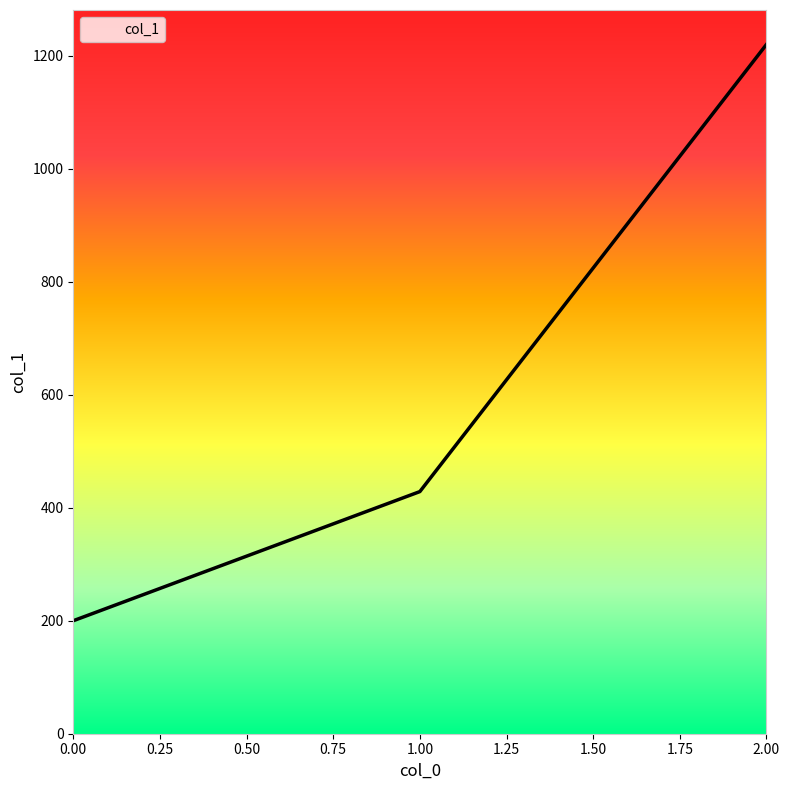

Approximately how many times larger is the value at 1.00 compared to 2.00?

0.4